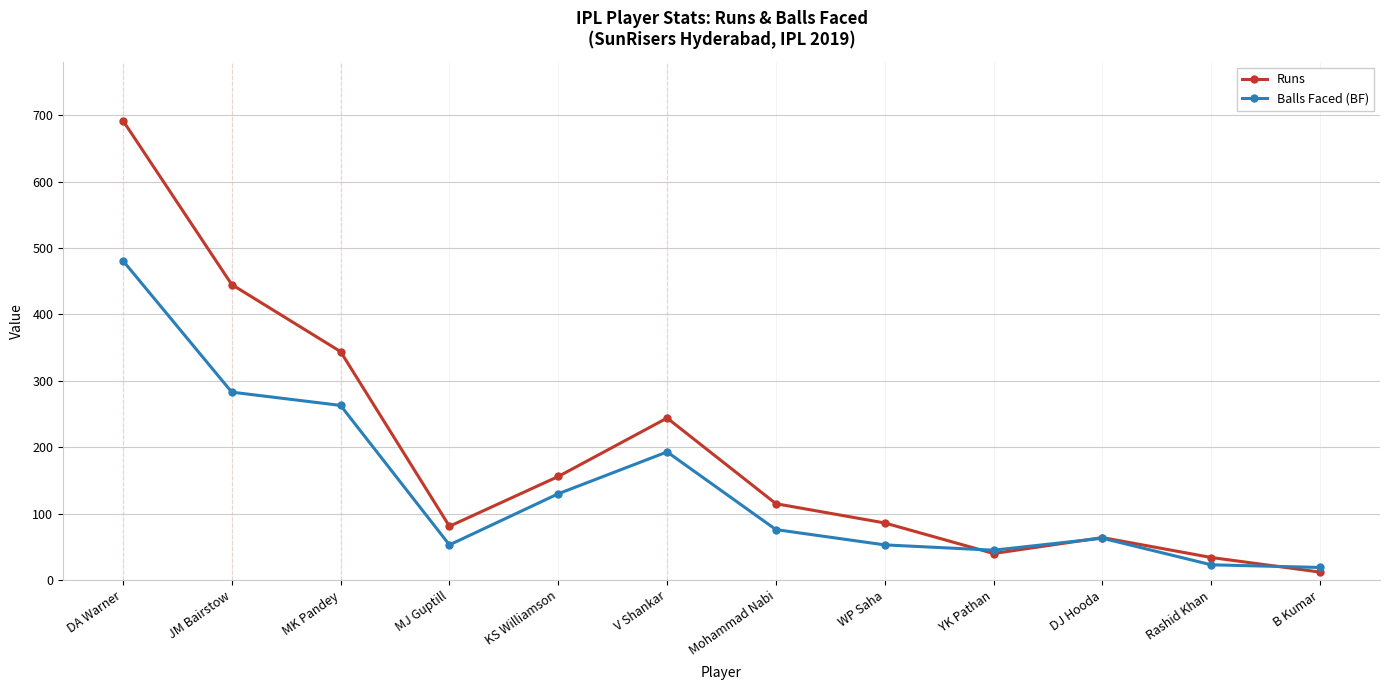

How many lines are shown in the chart?

2